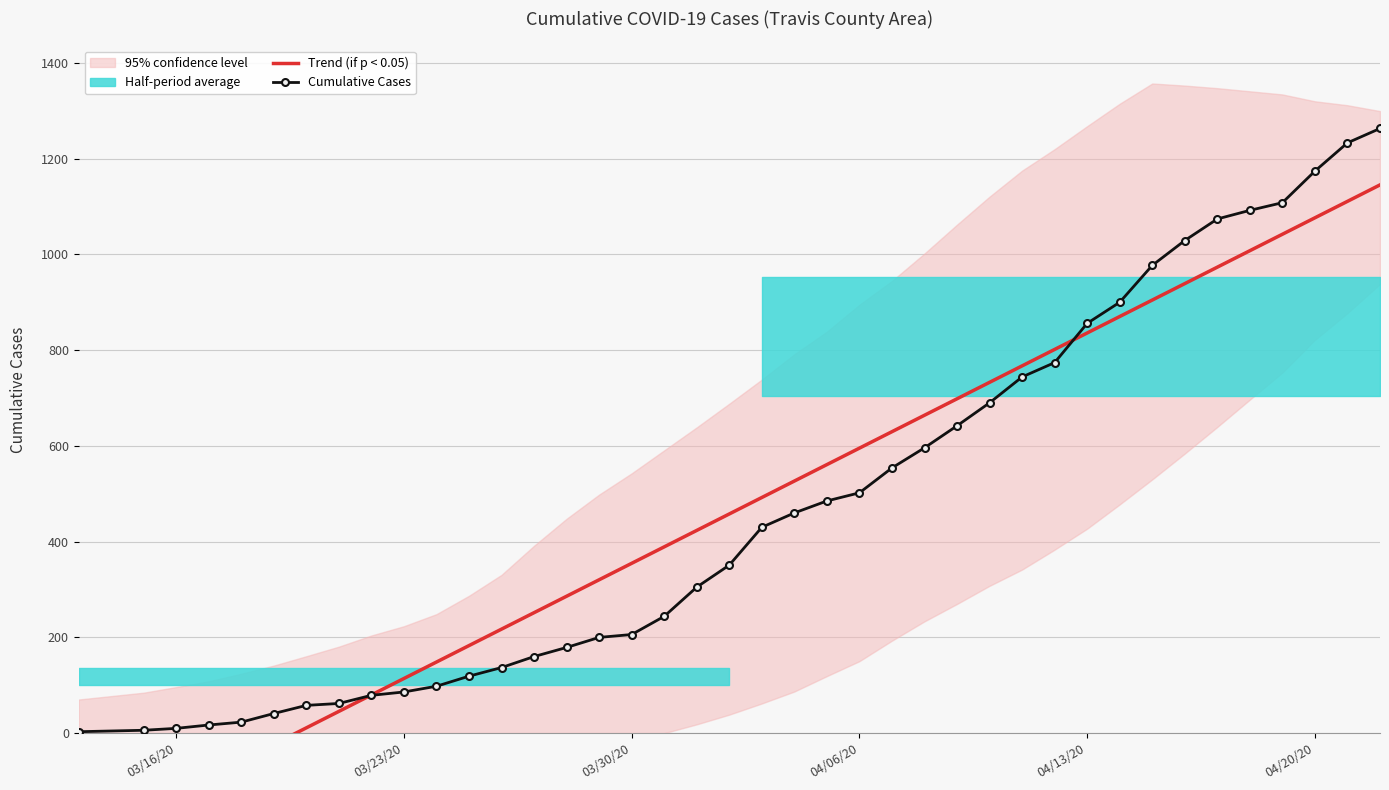

List the series in order of their overall mean, lowest first.

Cumulative Cases, Trend (if p < 0.05)